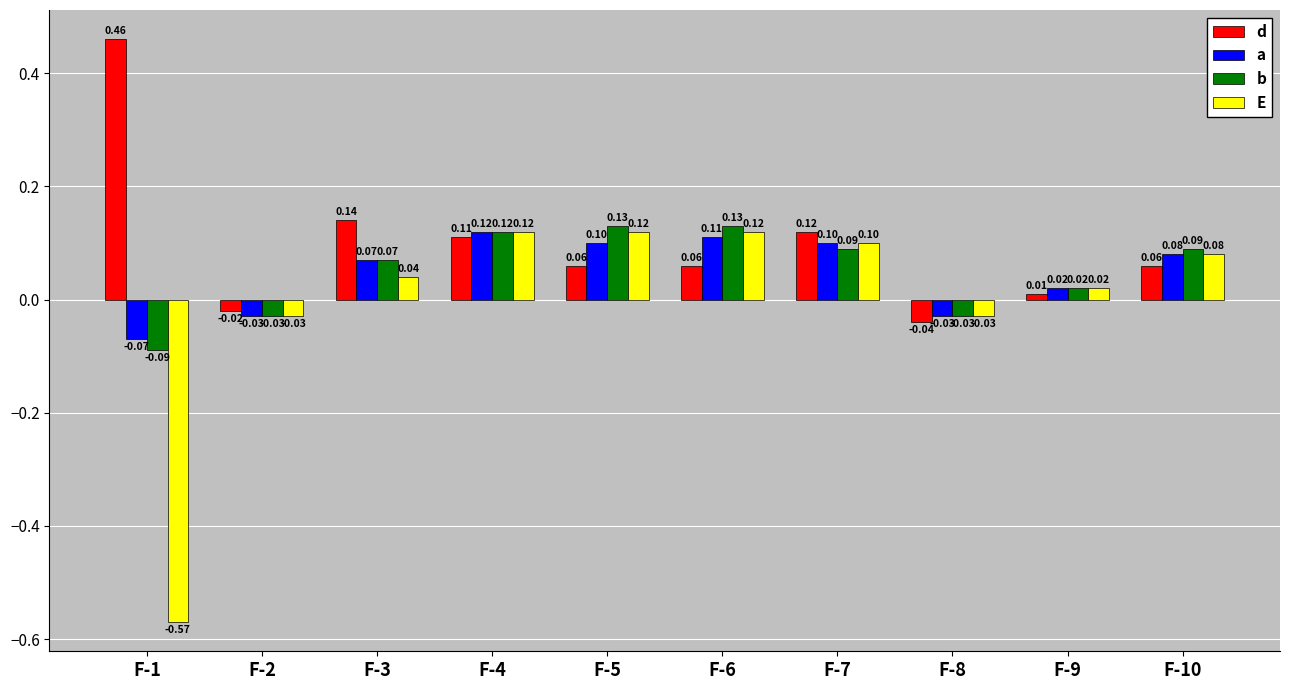

At which category does the chart reach its minimum across all series?

F-1